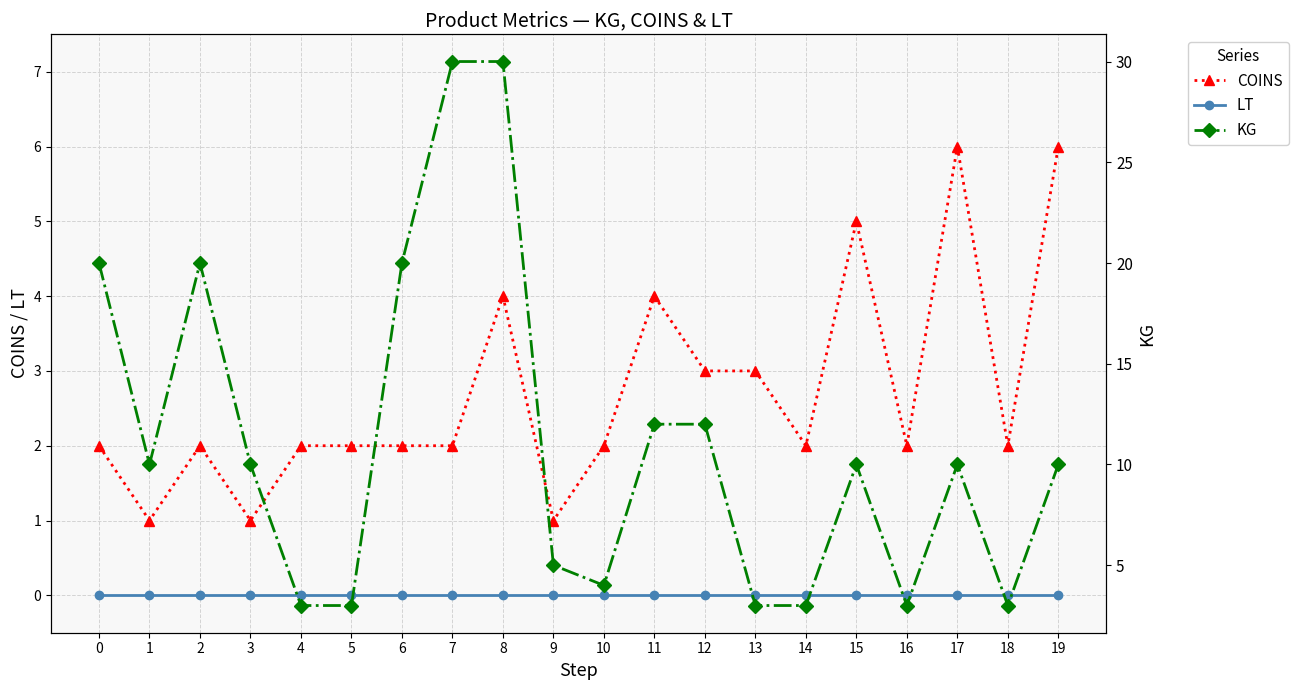

What is the maximum value for KG?

30